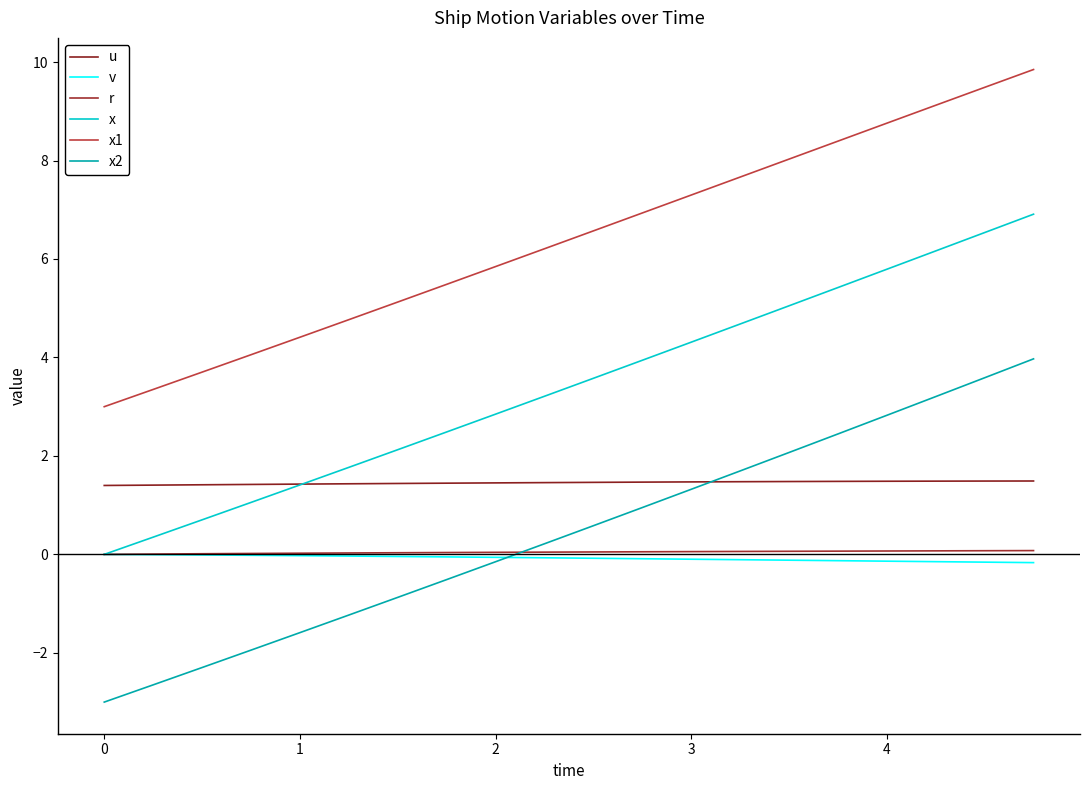

Does the chart display data point markers on the line(s)?

No